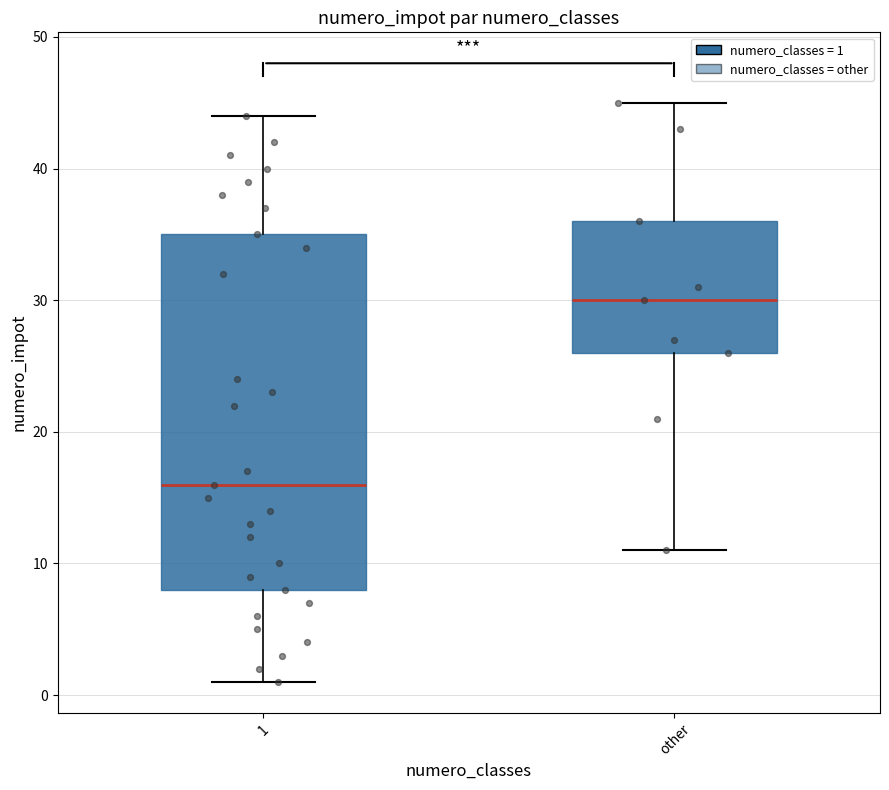

Comparing the boxes themselves (not the whiskers), which one is the tallest?

1